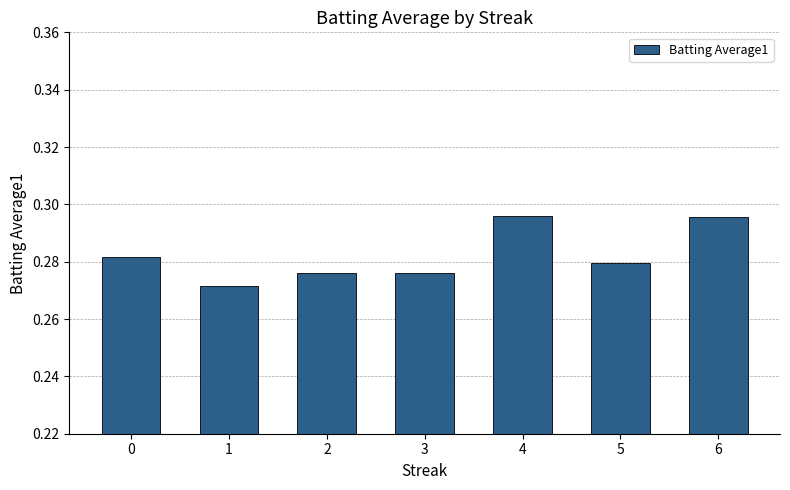

What is the sum of all values?

2.0